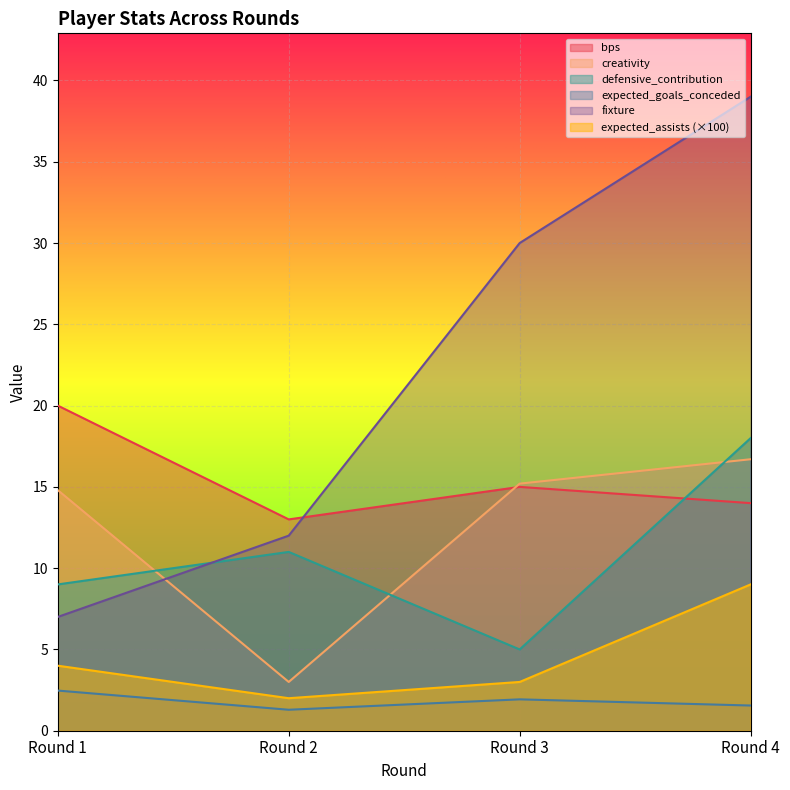

What is the difference between the highest and lowest values at Round 3?

28.1